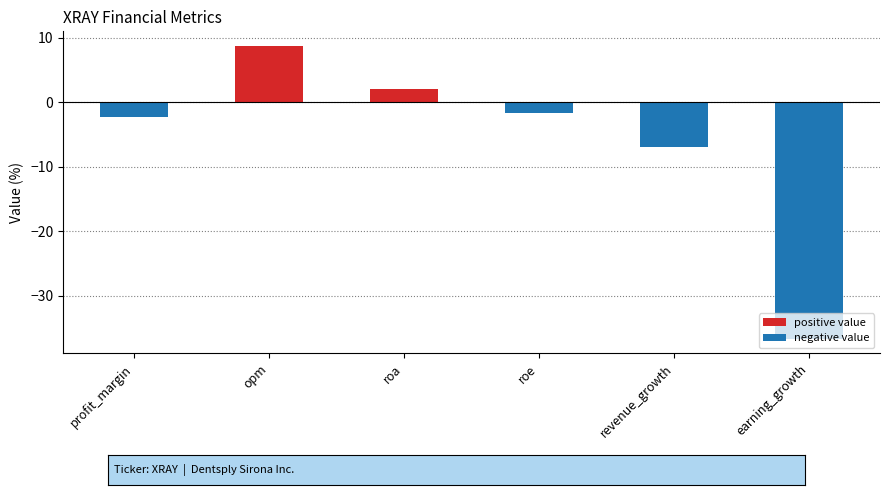

List the labels in order of negative value value, smallest first.

earning_growth, revenue_growth, profit_margin, roe, opm, roa